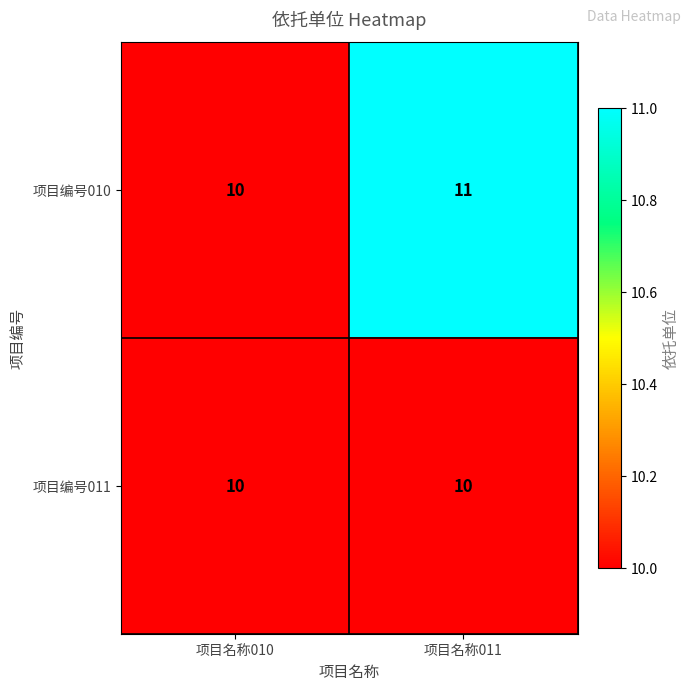

Reading left to right, extract all data points from this chart.

项目编号010: 10	11
项目编号011: 10	10